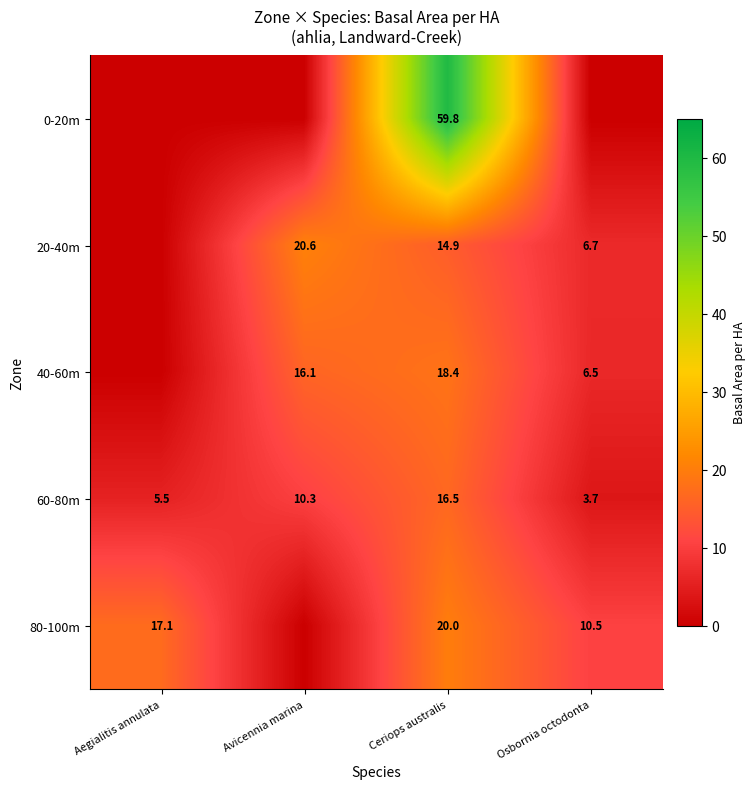

Which category has the lowest value across all series?

Aegialitis annulata